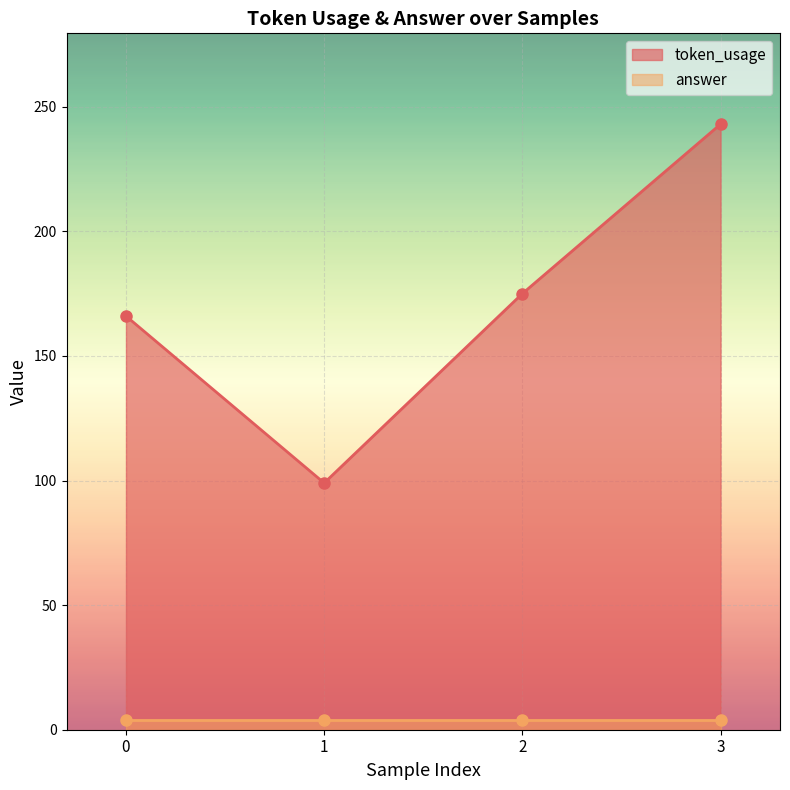

The value at 2 is 235. True or false?

False